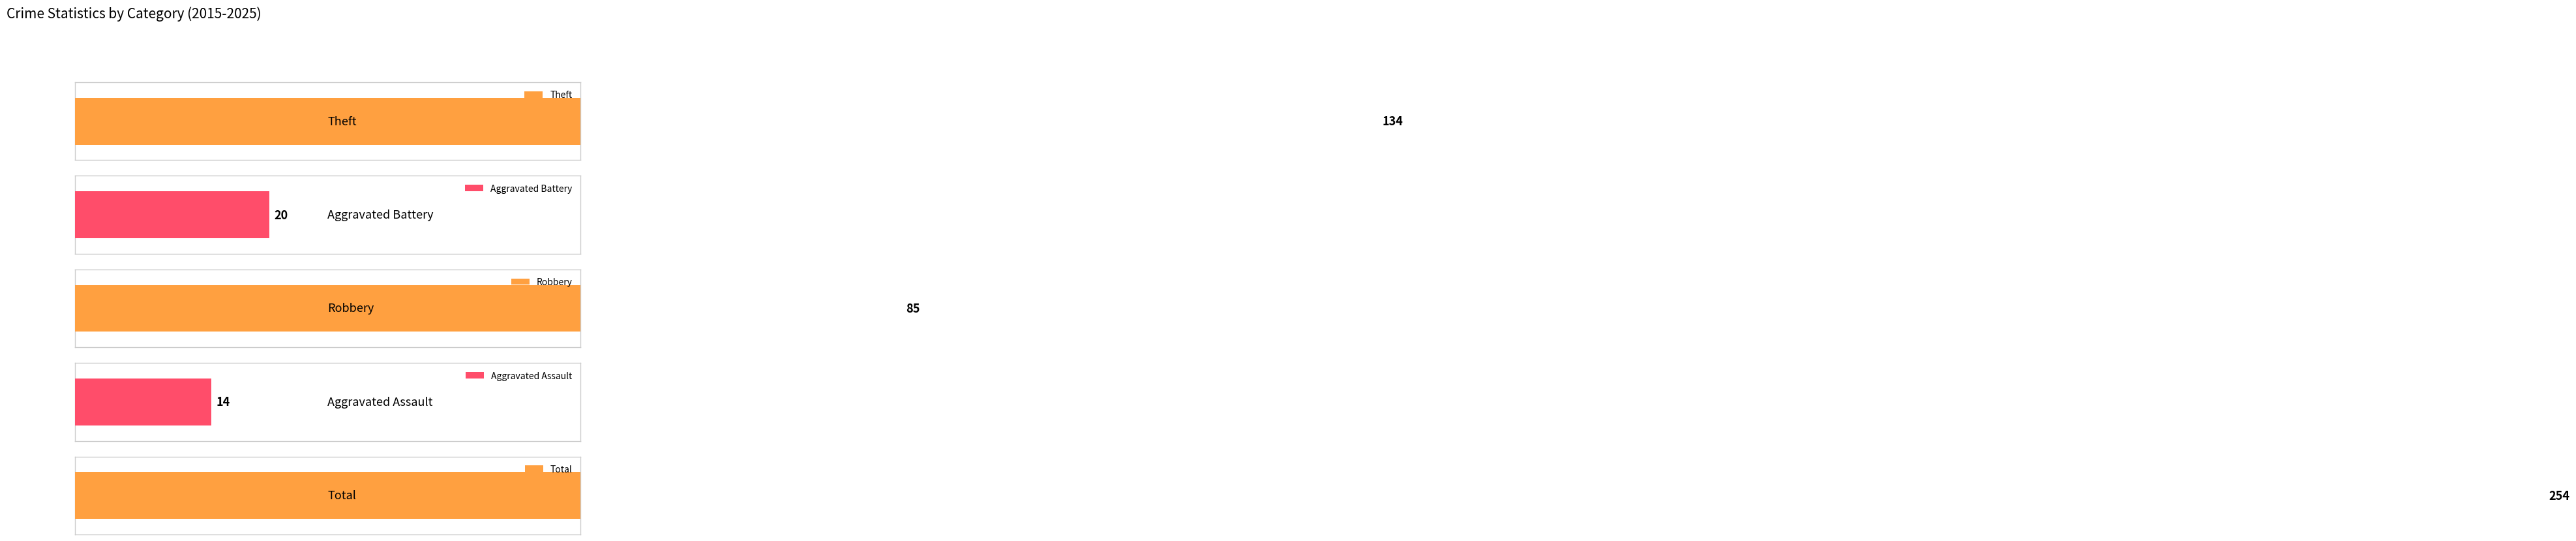

Is it true that Theft equals 7 at 2020?

False